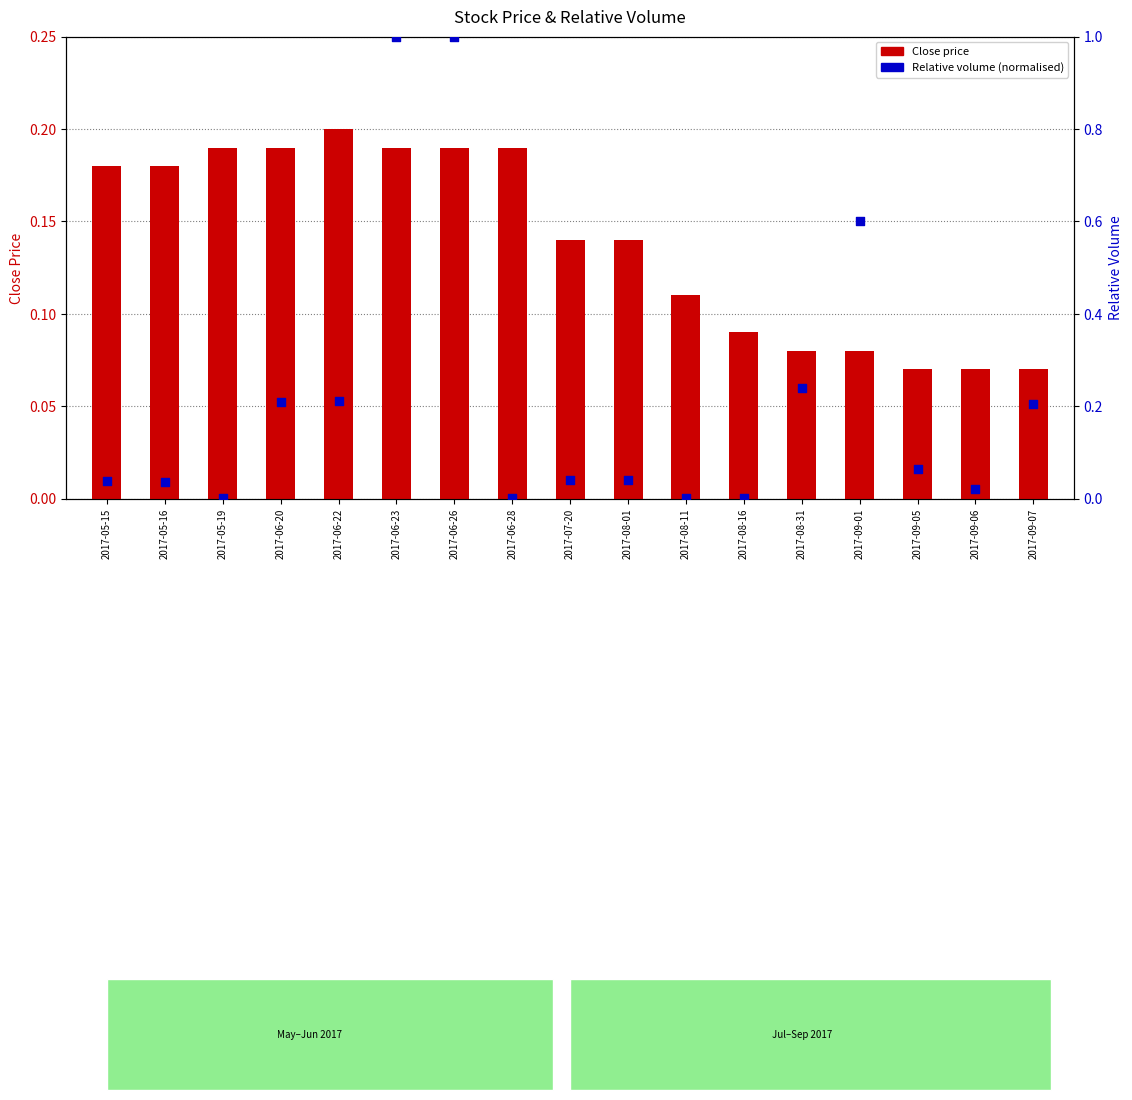

What are all the series names shown in the legend?

Close price, Relative volume (norm)